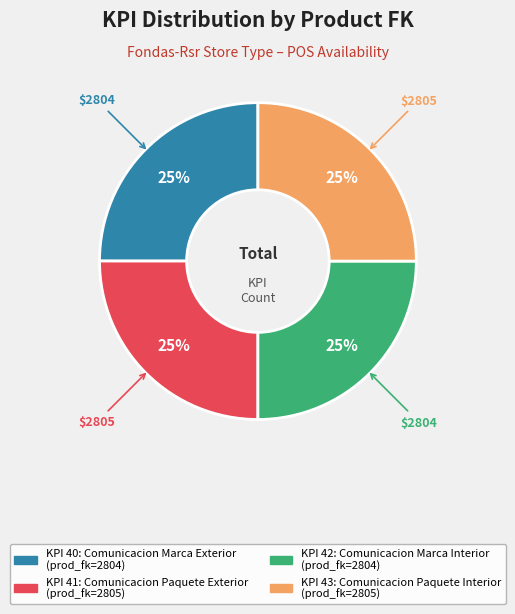

Is there a majority slice in this chart?

No